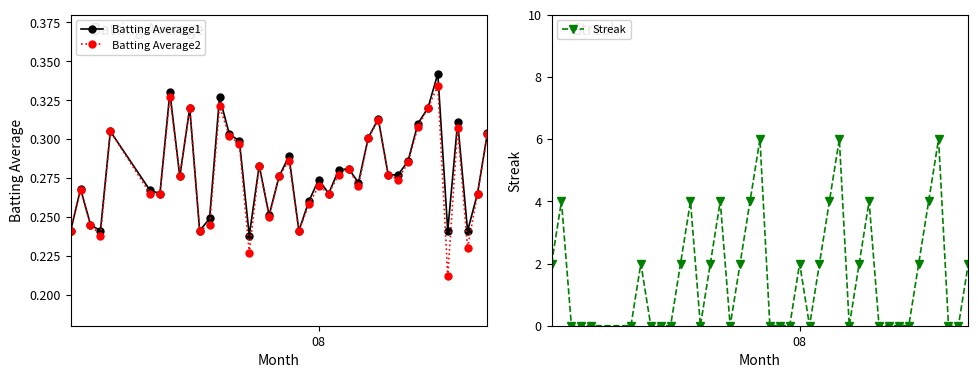

Which series has the widest spread of values?

Streak